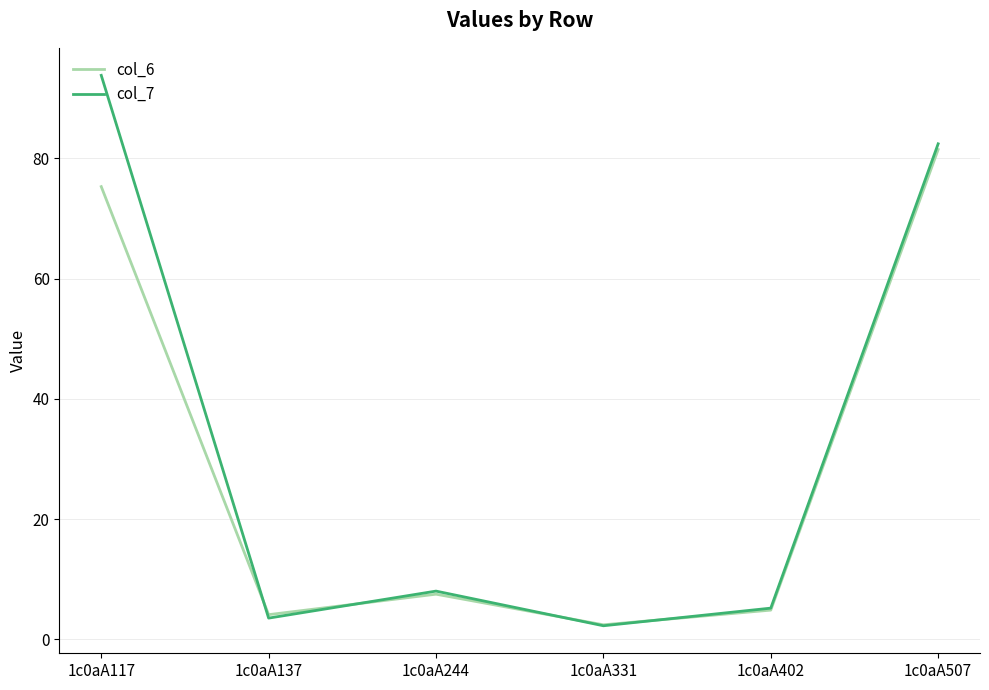

True or false: col_7 has a value of 128.2 at 1c0aA507.

False